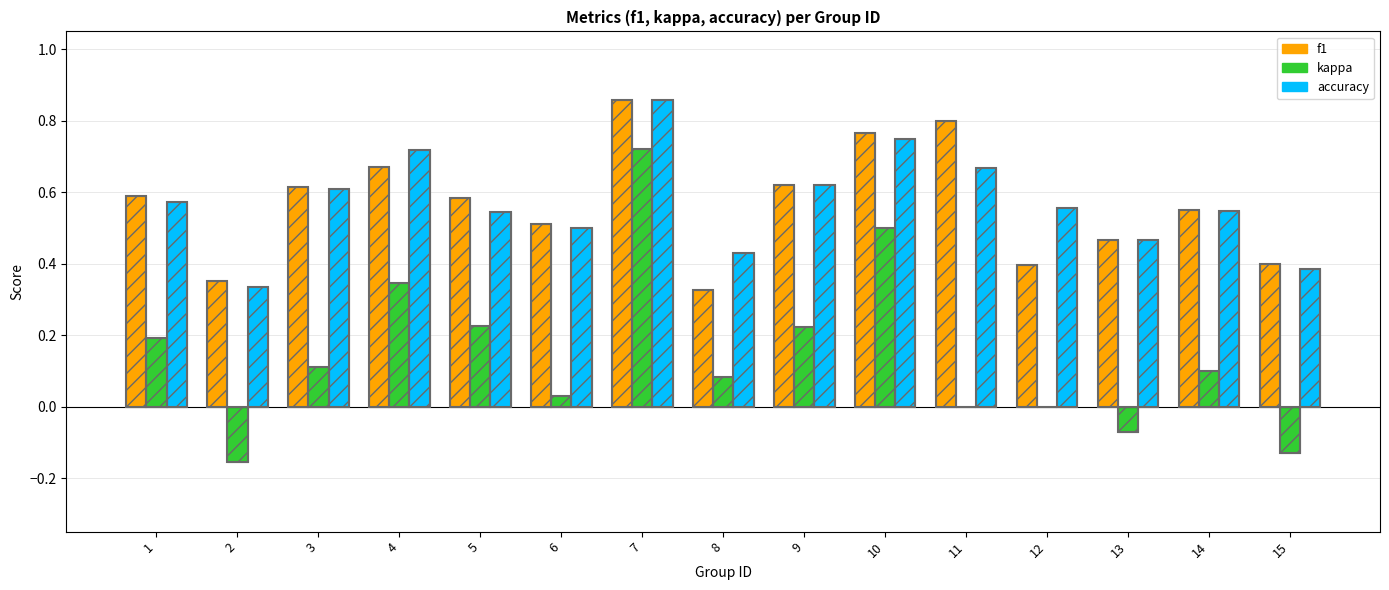

Which series has the widest spread of values?

kappa